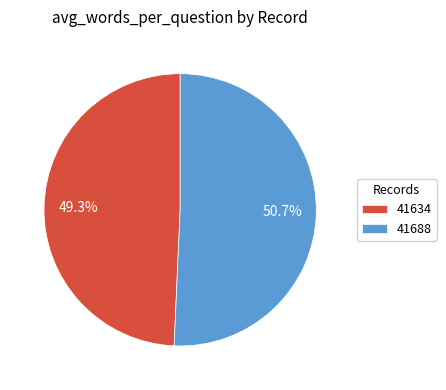

Rank the categories by value from highest to lowest.

41688, 41634